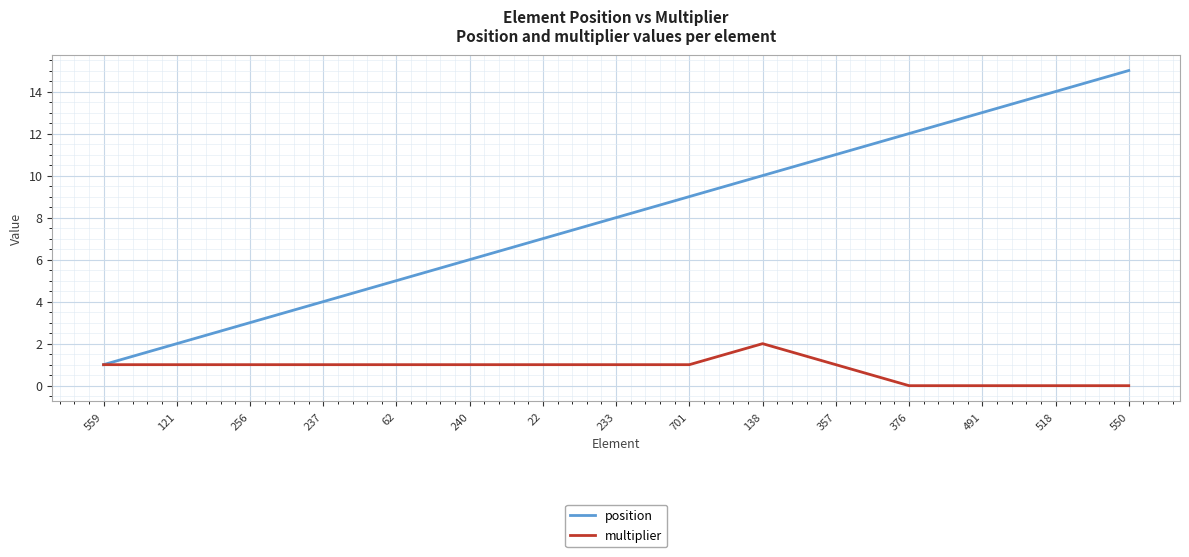

What is the difference between the highest and lowest values at 22?

6